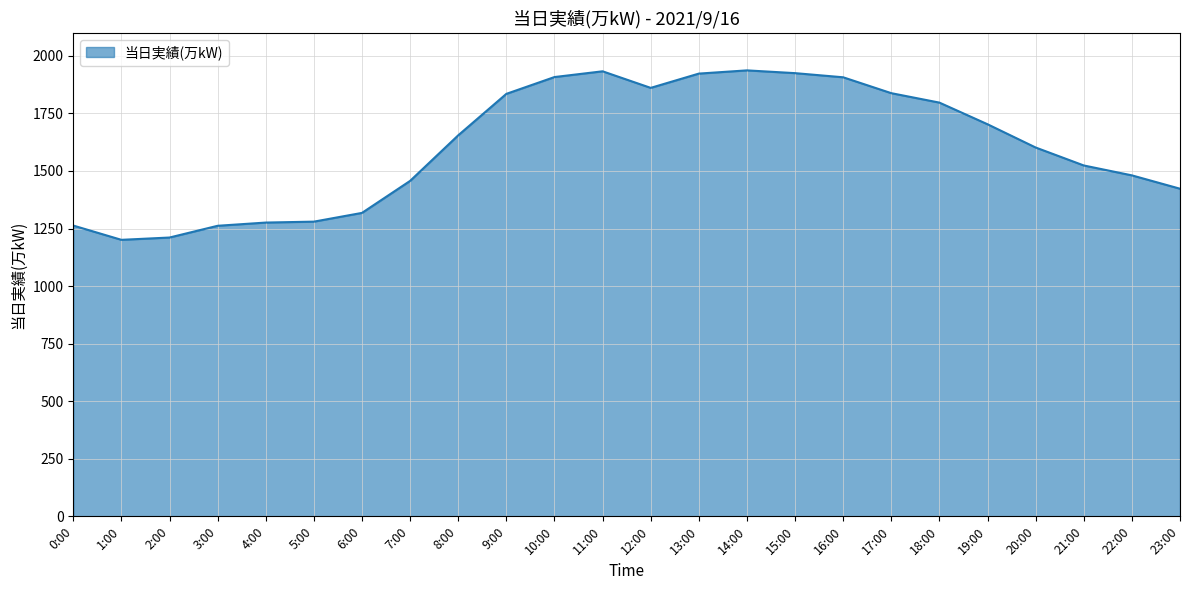

How many lines are shown in the chart?

1